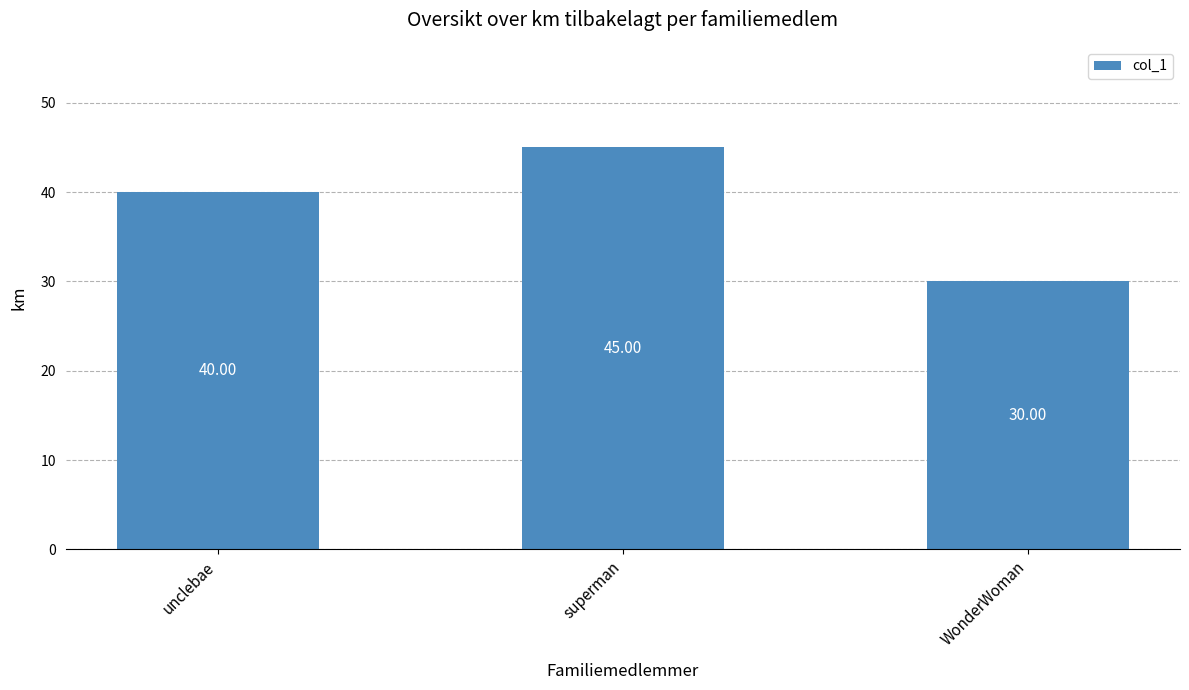

What is the sum of all values?

115